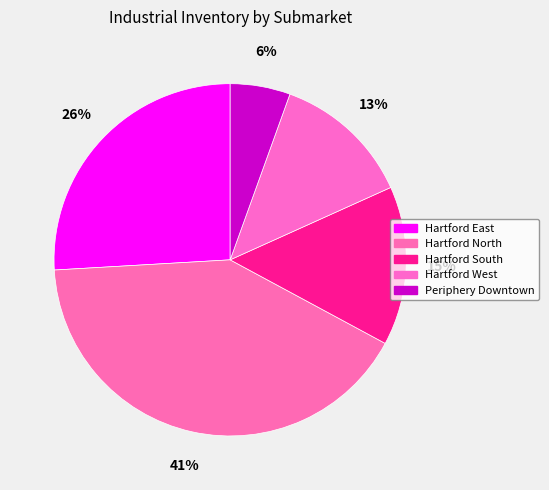

Which slice is the smallest?

Periphery Downtown